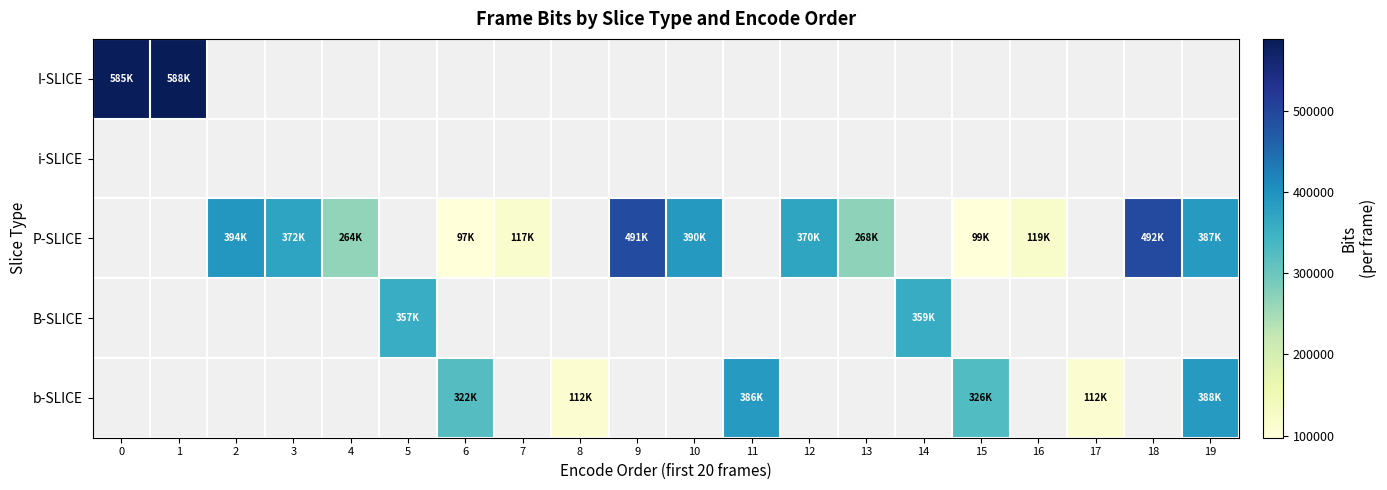

At how many categories does at least one series exceed 351270?

12